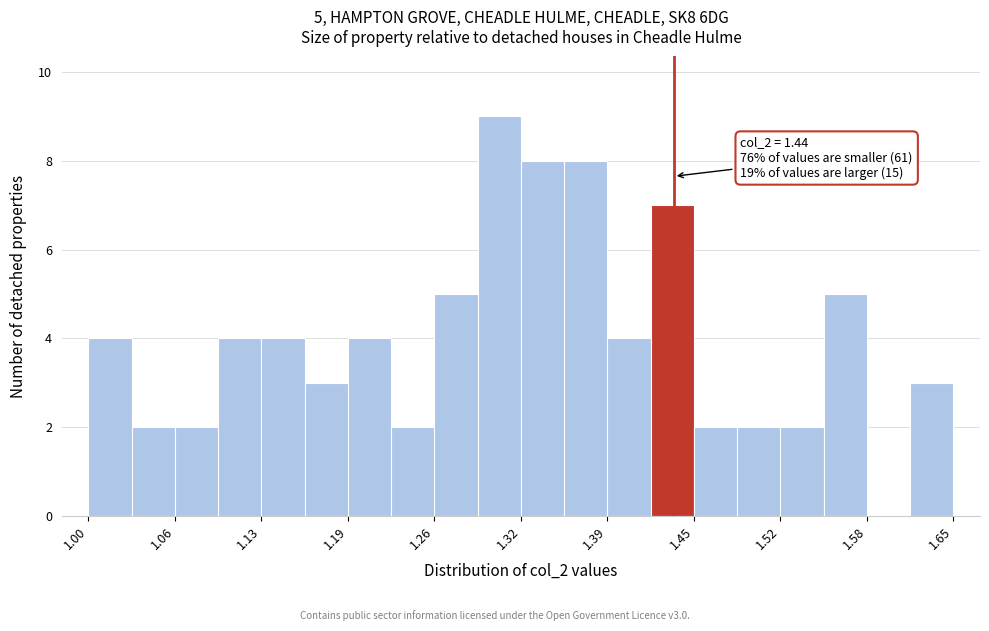

Around what value on the x-axis is the tallest bar? Give the approximate position of its centre, as read against the axis.

1.31